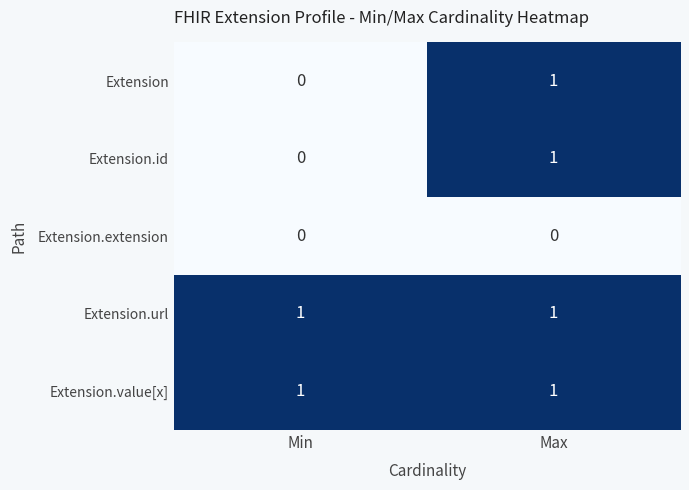

The Extension.value[x] series shows 1 at Min. True or false?

True